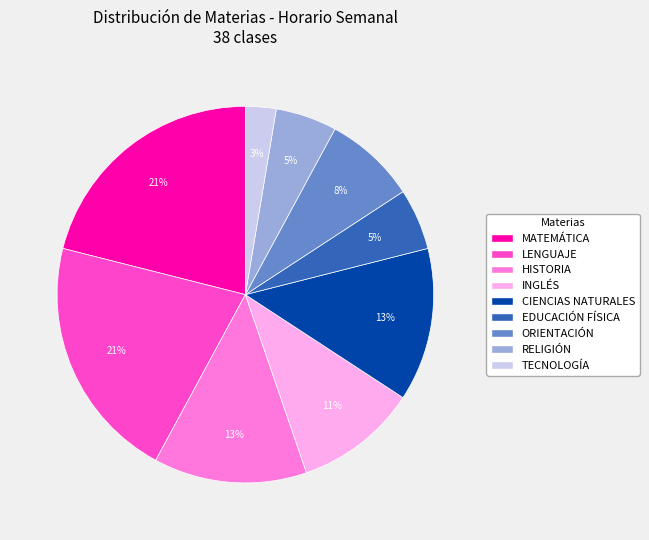

Which category has the smallest portion of the pie?

TECNOLOGÍA